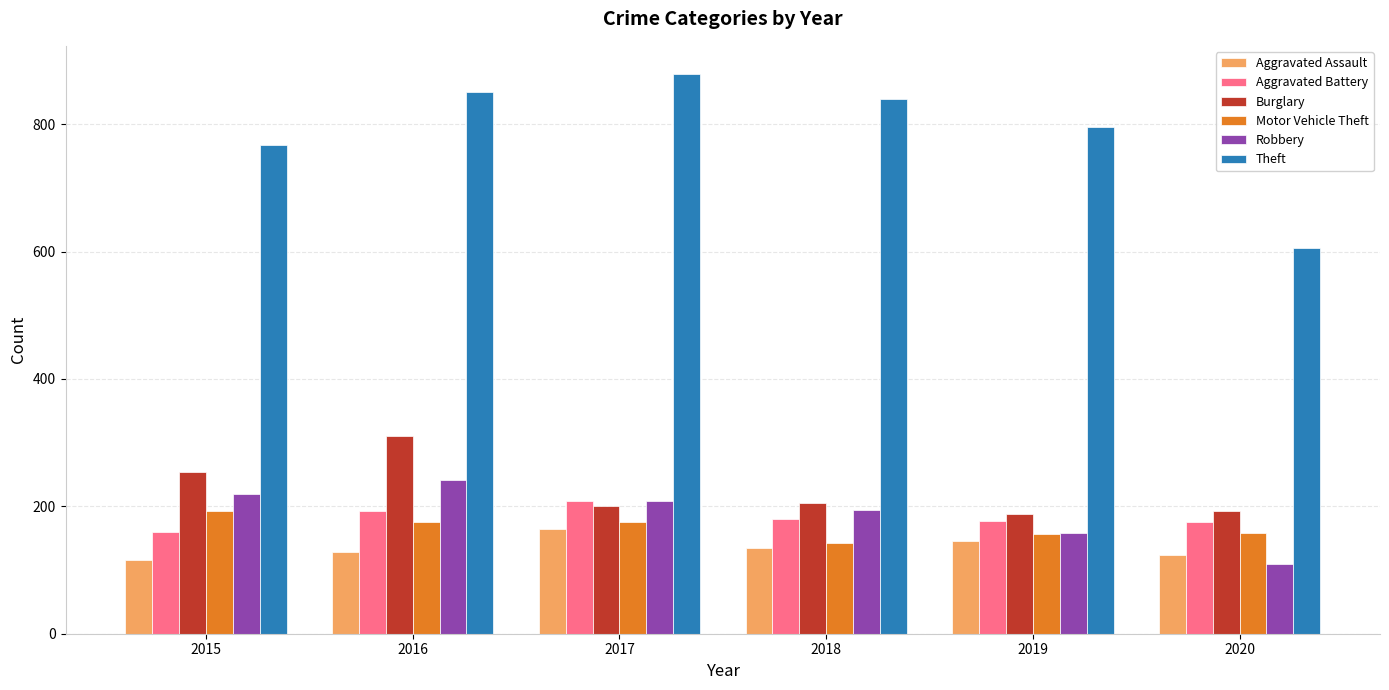

What is the highest value of the Aggravated Assault series?

164